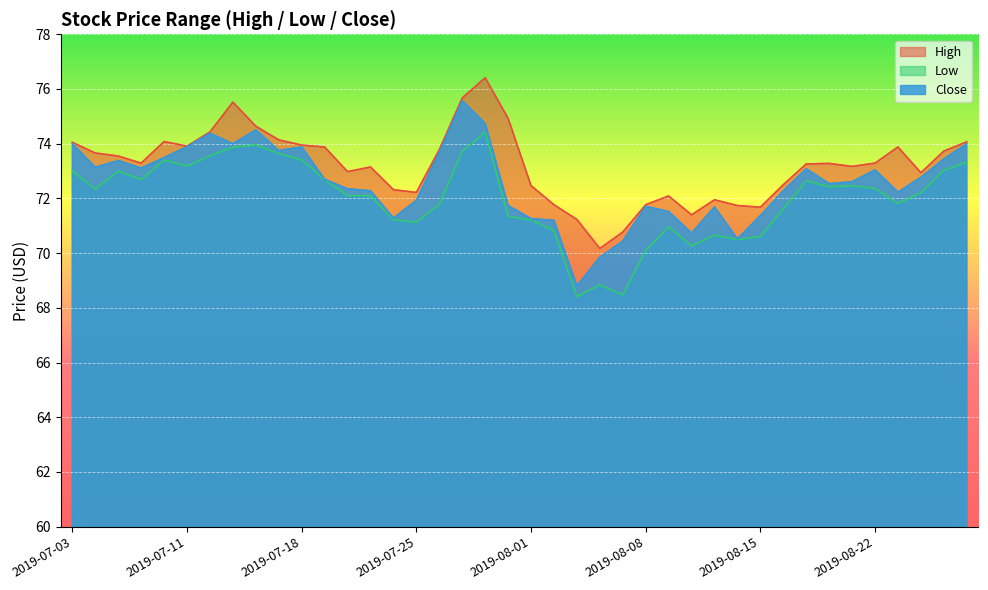

The value of Low at 2019-07-16 is 74.0. True or false?

True